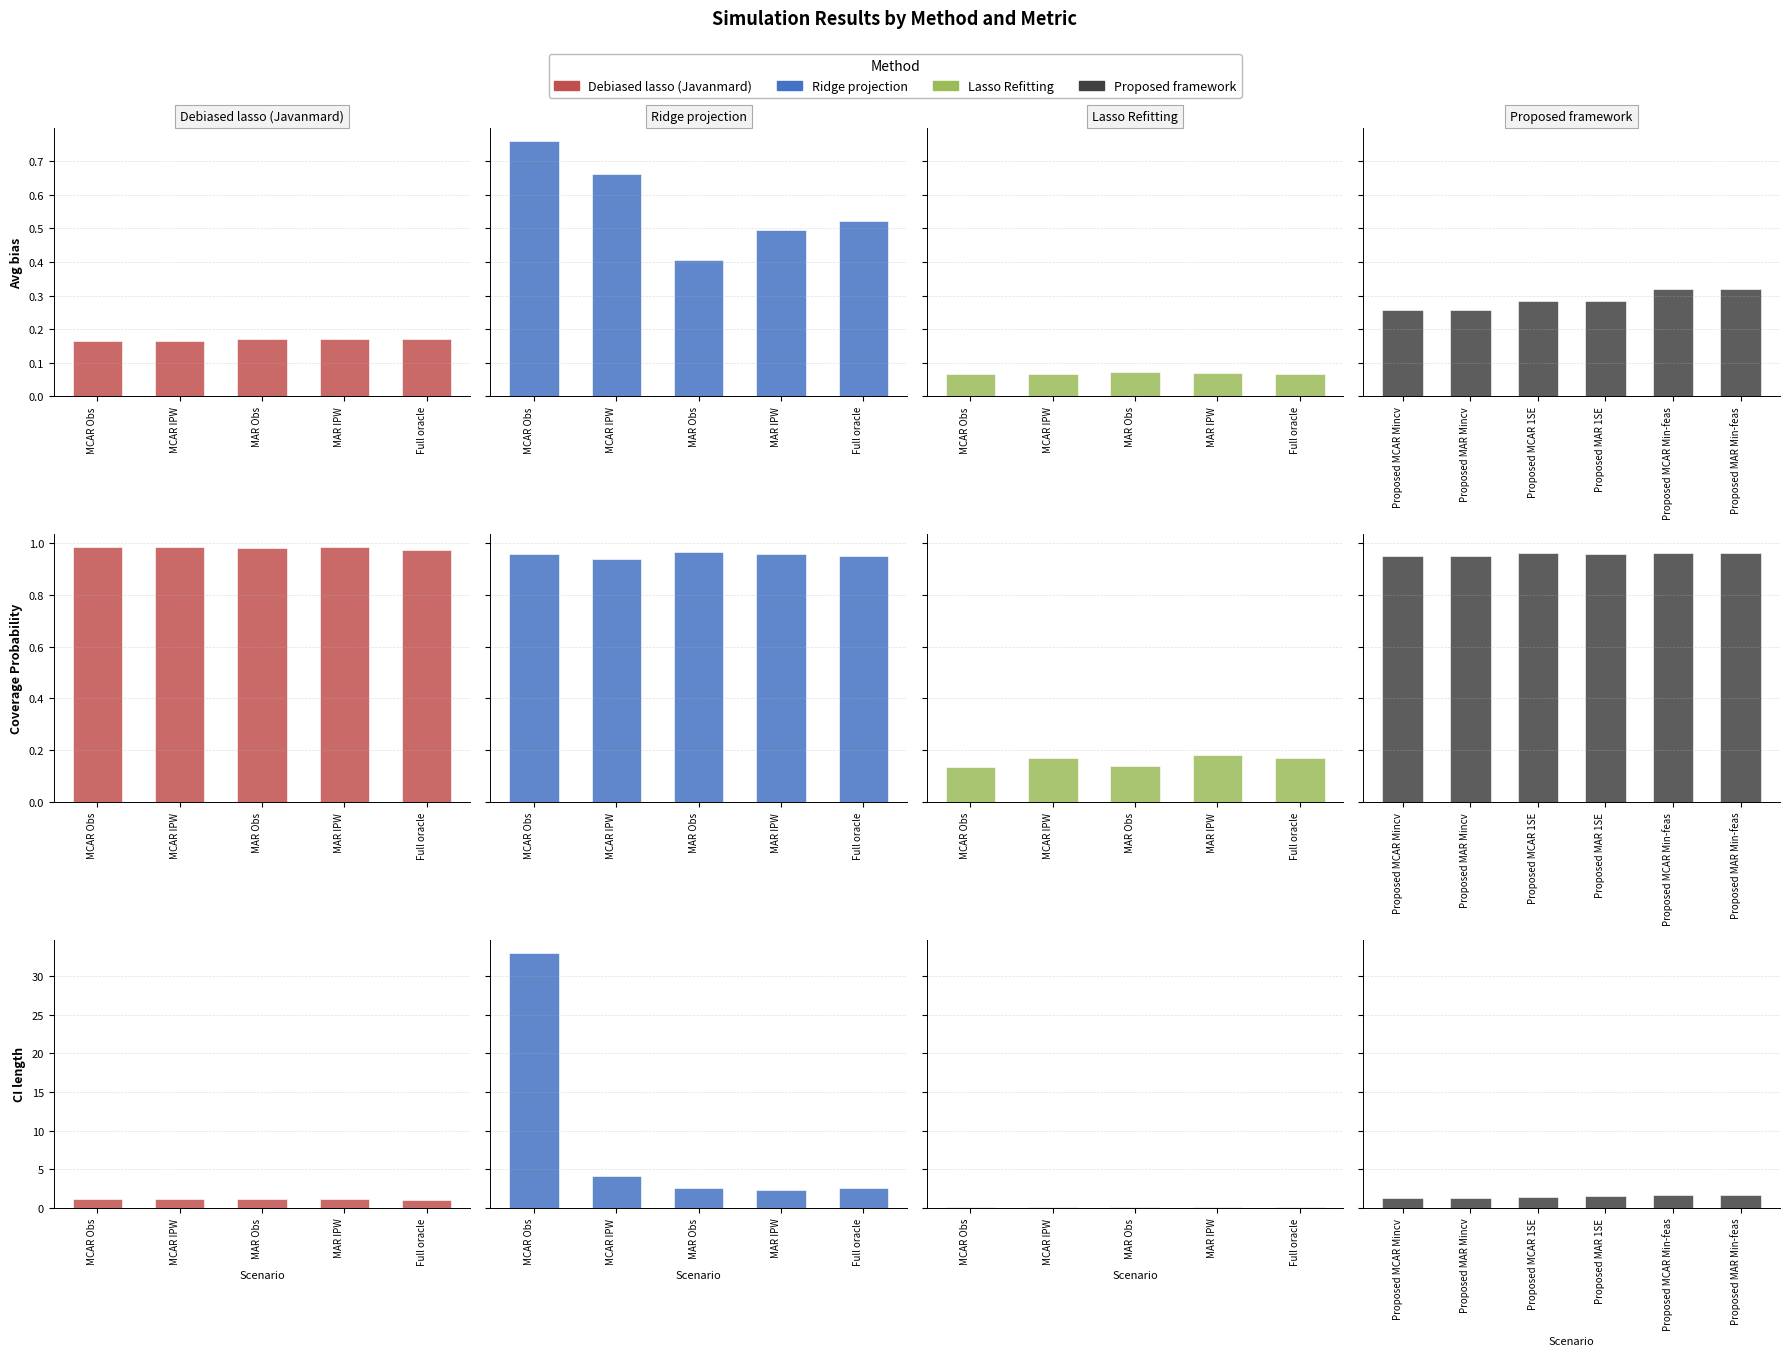

What is the difference between the maximum and minimum values in the CI length series?

32.9